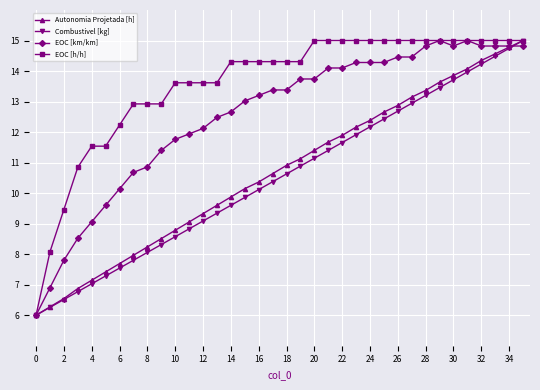

What is the maximum value for Autonomia Projetada [h]?

15.0